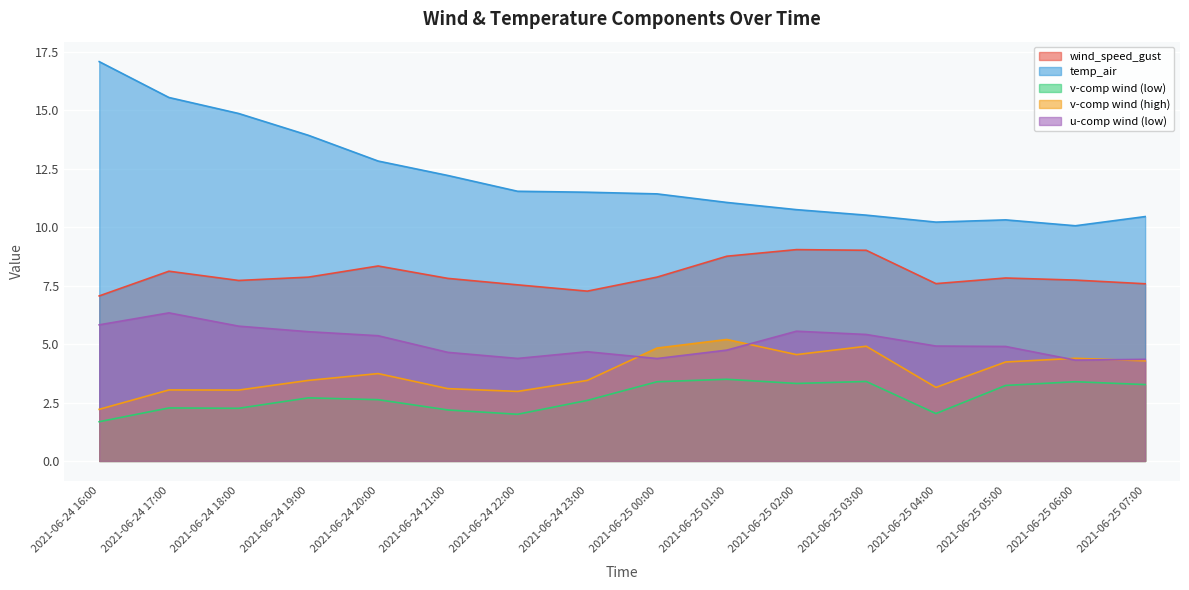

What is the label of the 10th point from the right?

2021-06-24 22:00